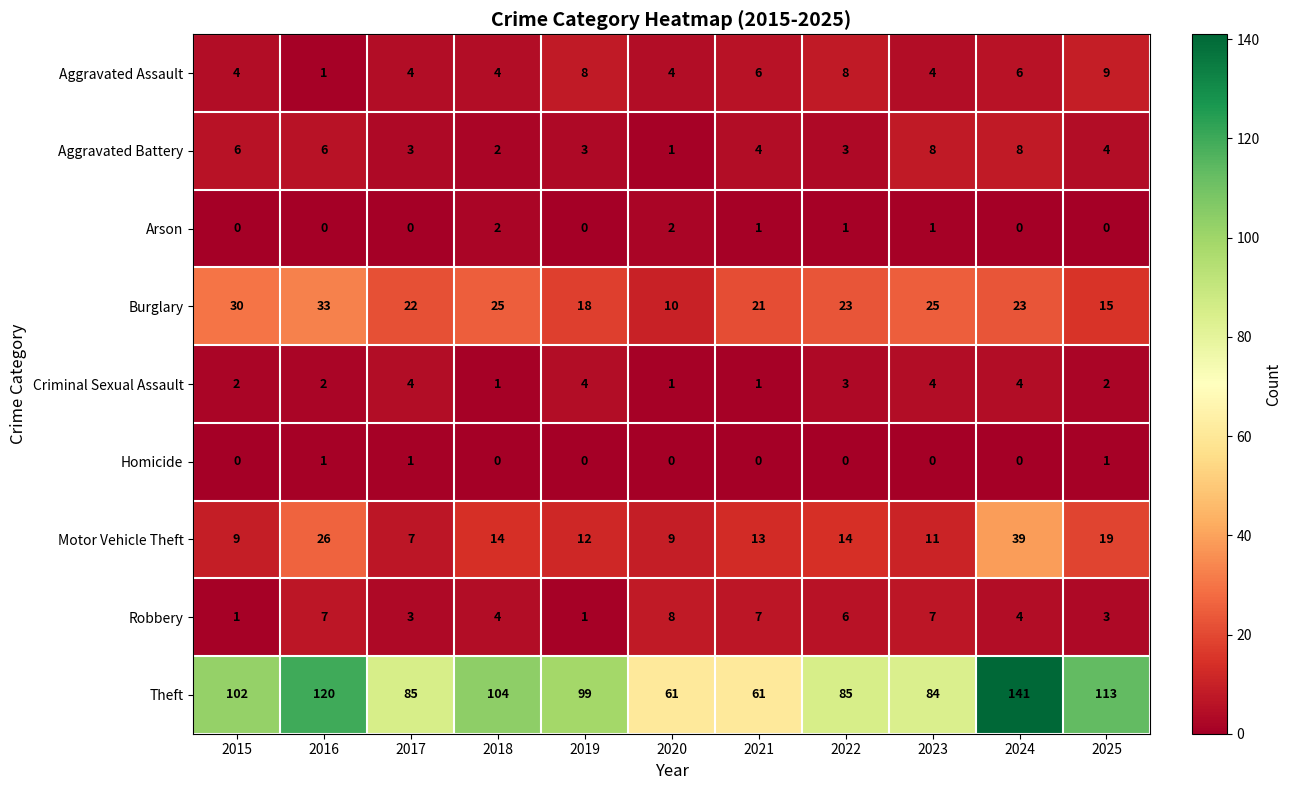

How many positive values does the Arson series have?

5